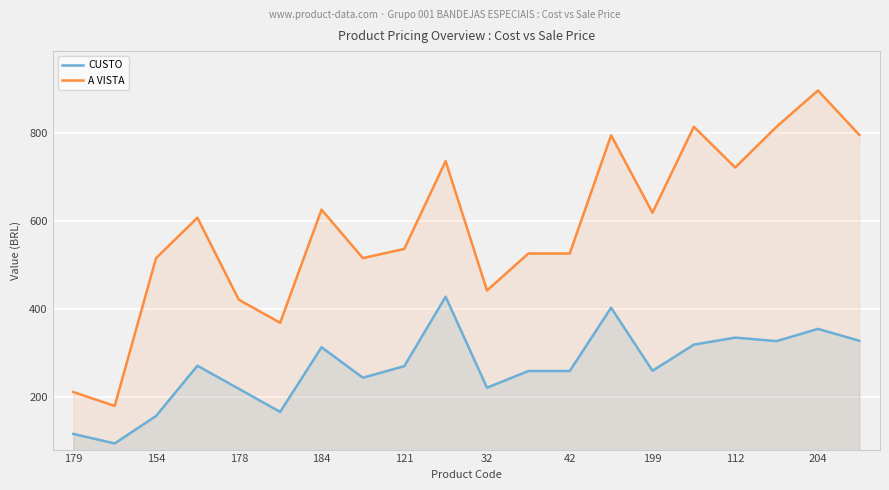

True or false: CUSTO and A VISTA intersect in this chart.

False